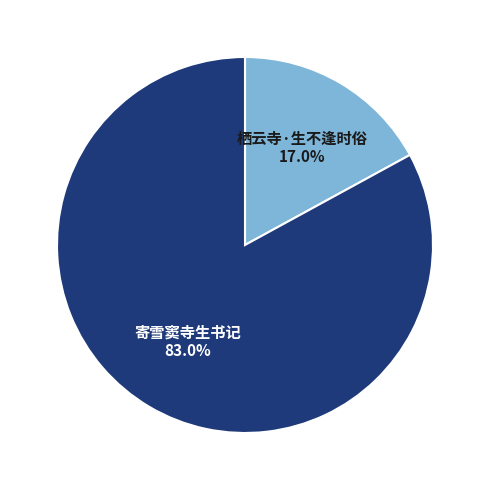

Is it true that 栖云寺·生不逢时俗 is 29% of the pie?

False